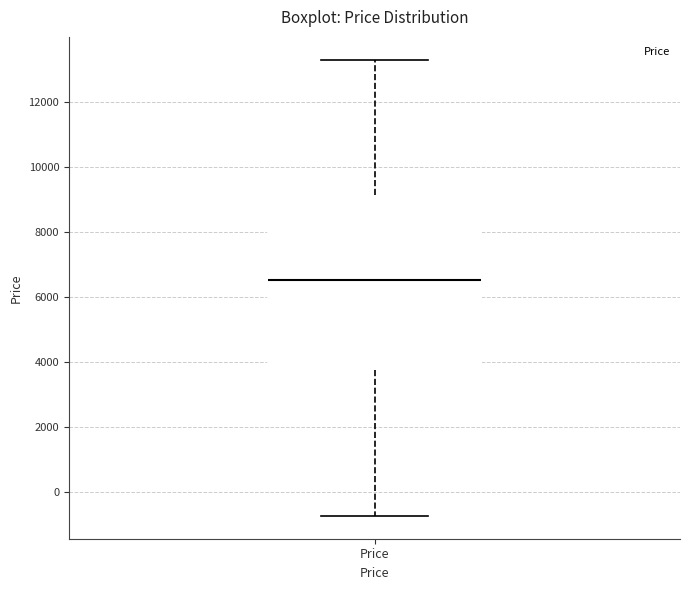

Transcribe this box plot: give where the median line is, the range the box spans, and where the two whiskers end, as read against the y-axis. The values are not printed on the chart, so give them approximately, as read against the axis.

median 6600, box 3800 to 9200, whiskers -800 to 13200